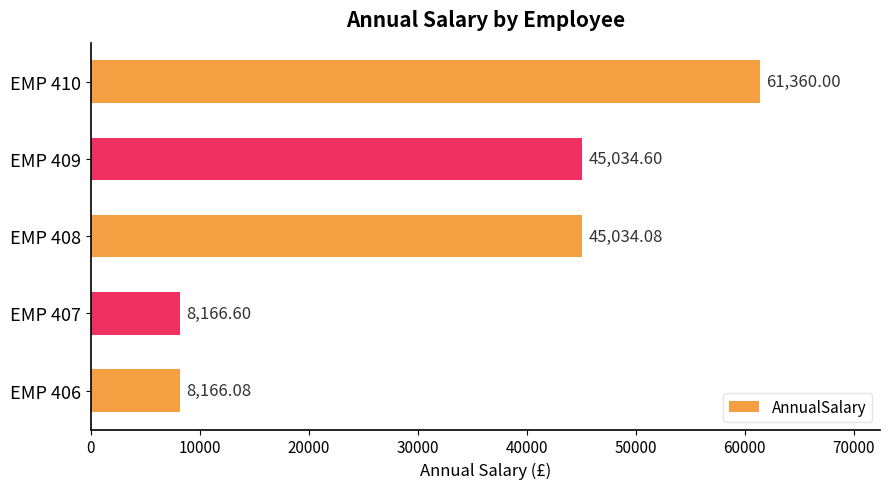

Which category has the highest value across all series?

EMP 410